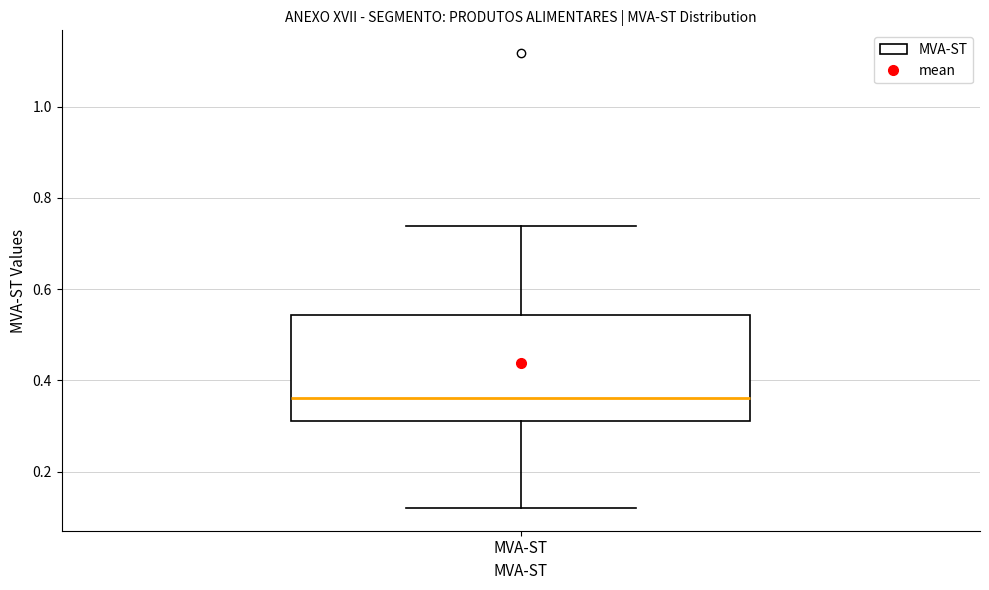

Where does the median line of the box for MVA-ST sit on the y-axis? The values are not printed on the chart, so give them approximately, as read against the axis.

0.36